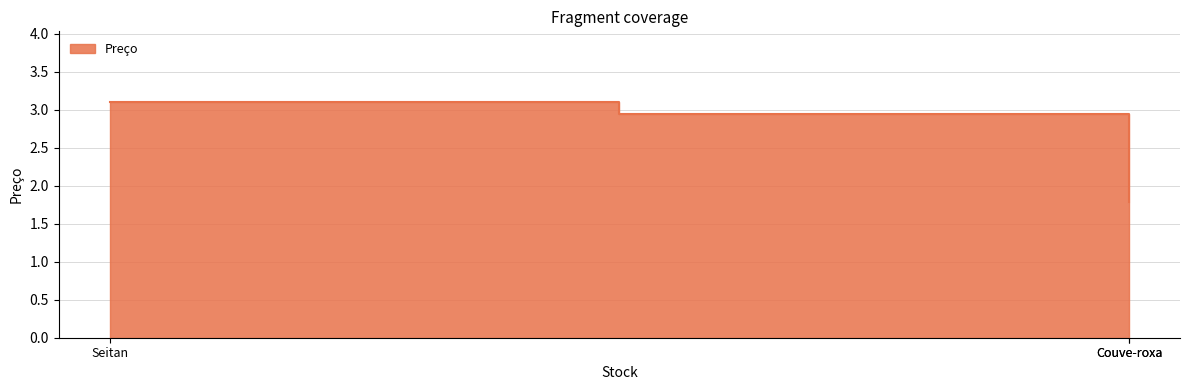

What is the smallest value displayed?

1.8